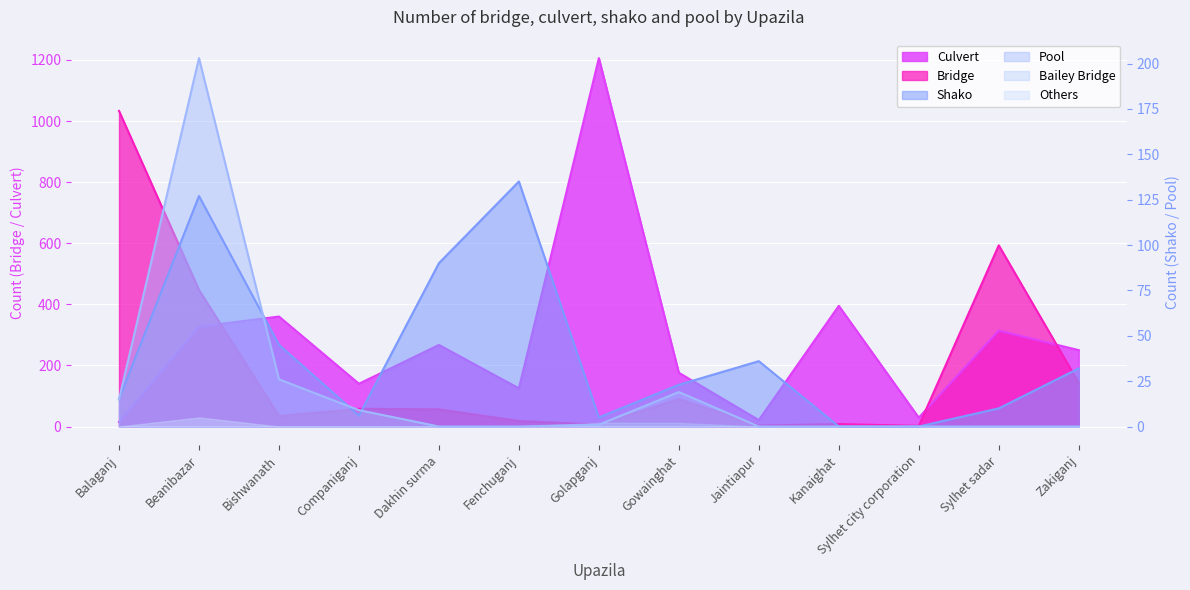

Which label corresponds to the smallest value in the chart?

Kanaighat